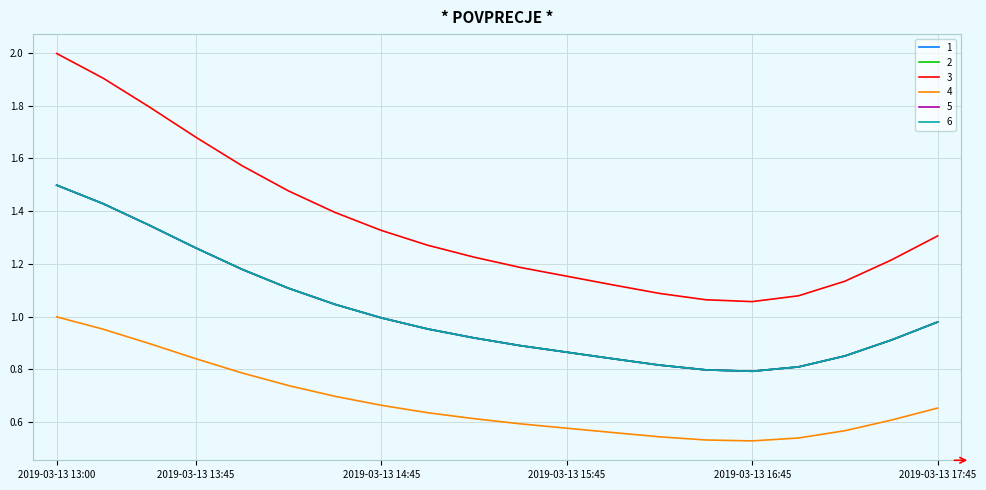

At which label does 6 reach its minimum?

2019-03-13 16:45